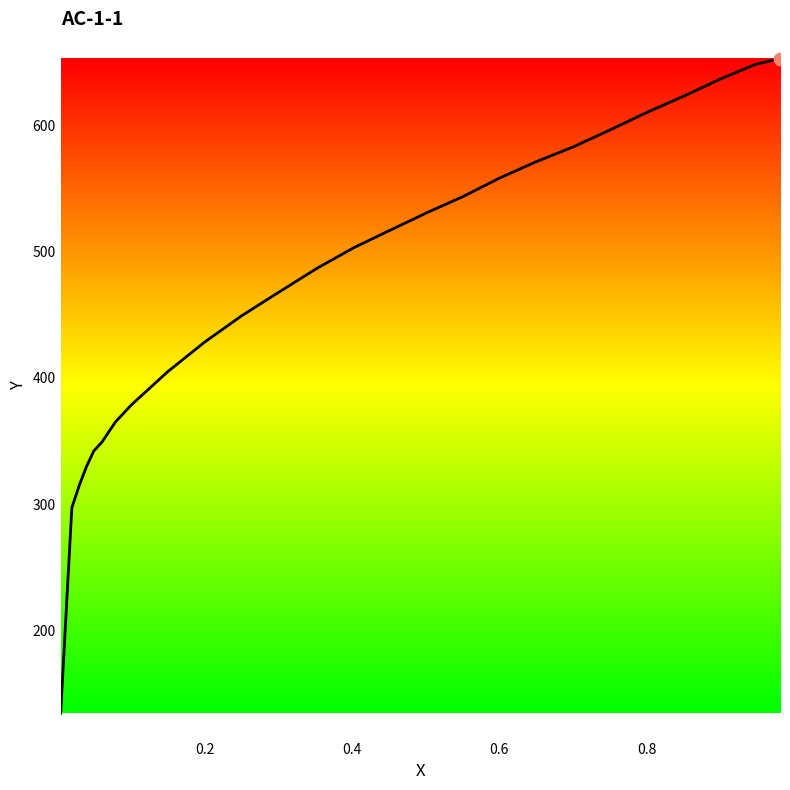

What is the difference between the maximum and minimum values?

518.7